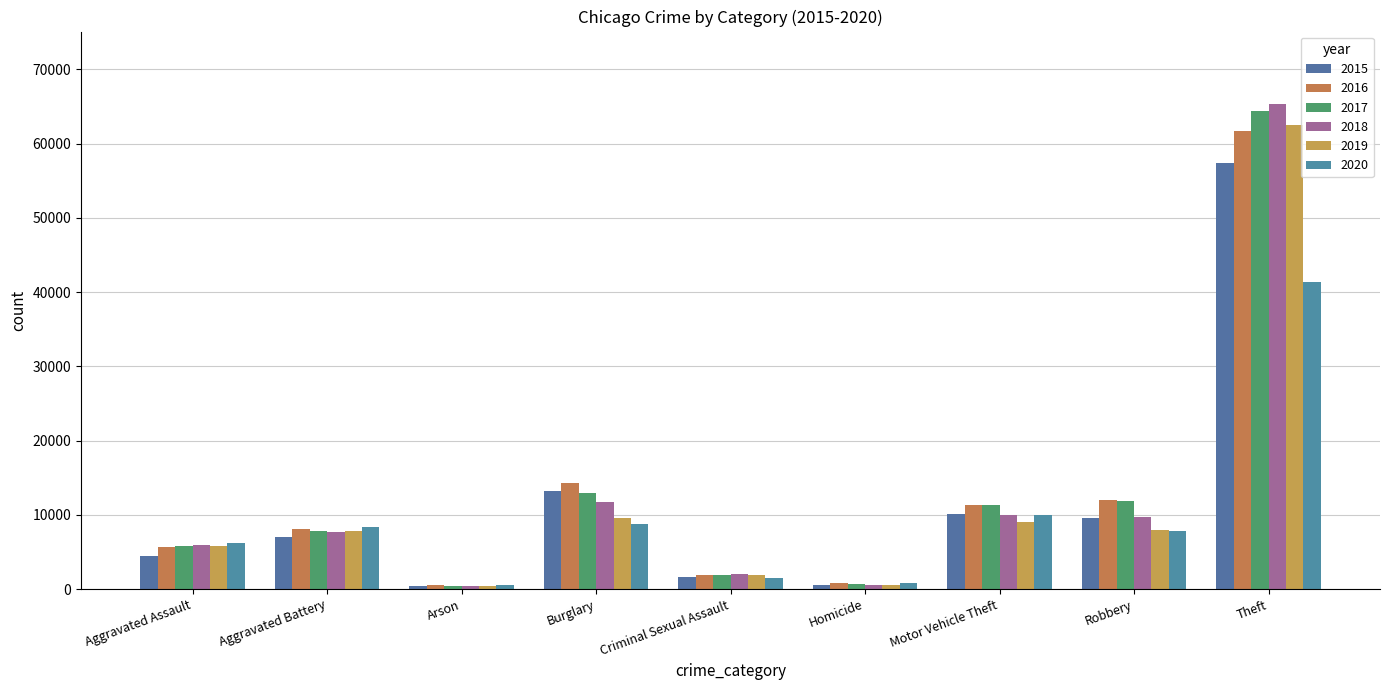

Reading right to left, transcribe all the data shown in this chart.

2015: 57350	9638	10068	496	1691	13184	448	7019	4480
2016: 61623	11960	11286	786	1846	14289	515	8086	5712
2017: 64386	11880	11380	672	1966	13001	444	7845	5793
2018: 65288	9681	9985	588	2024	11747	373	7735	6001
2019: 62494	7995	8977	499	1907	9638	376	7858	5841
2020: 41329	7855	9959	787	1480	8758	588	8319	6264